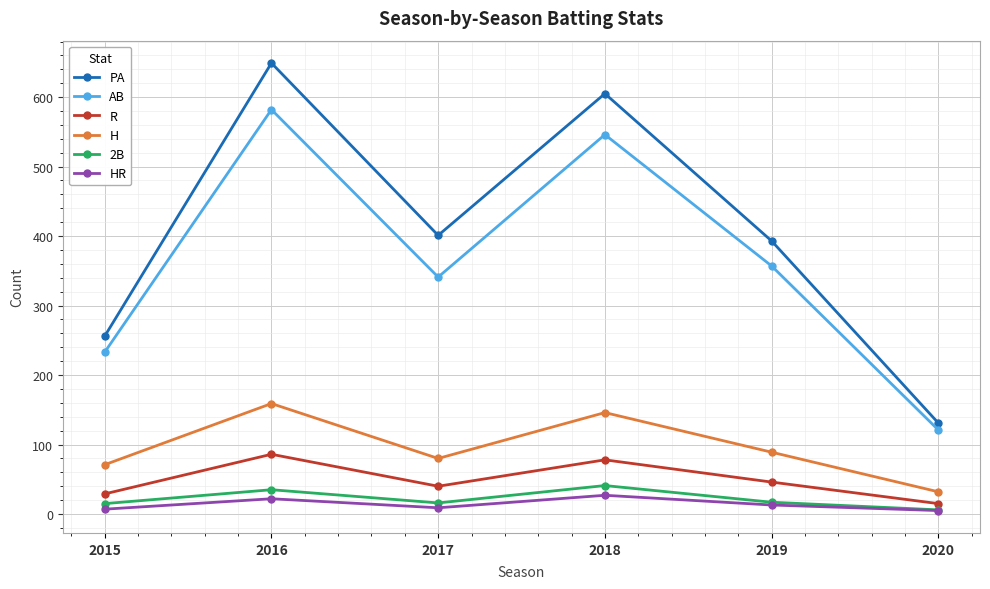

At which label does PA reach its minimum?

2020